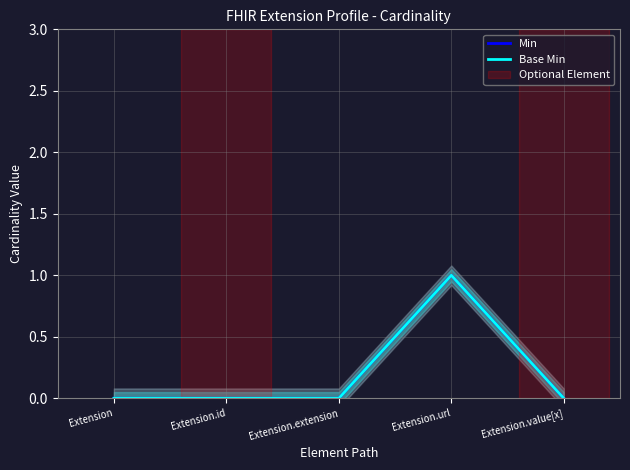

How many data points in Base Min are above 0?

1